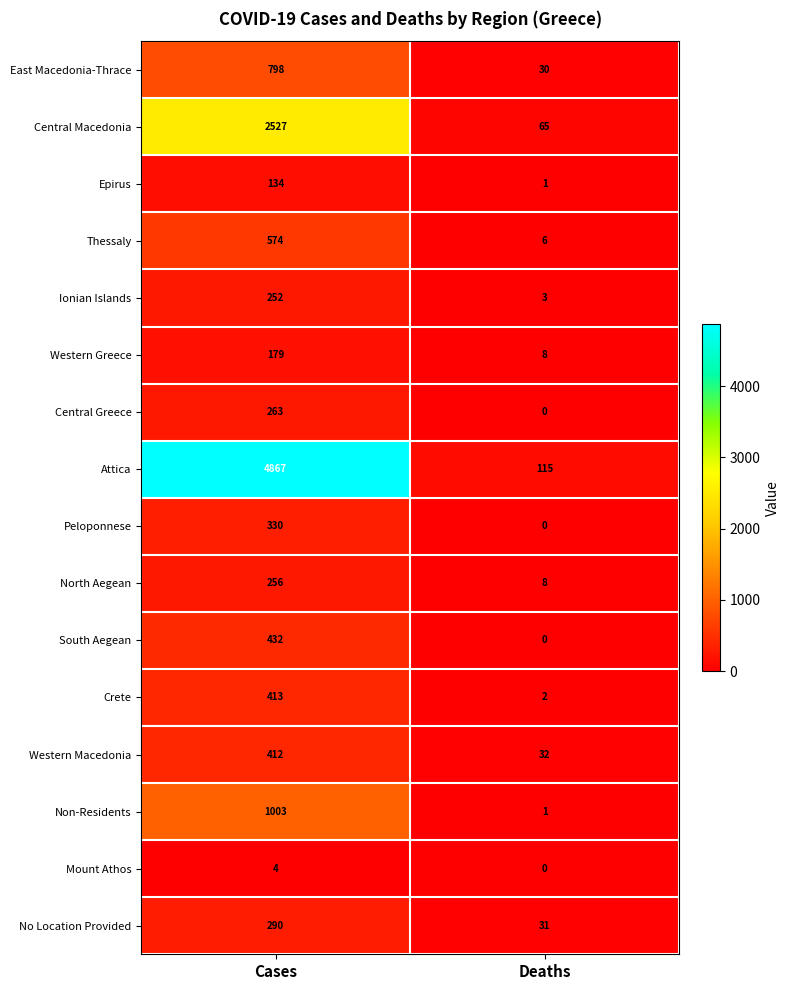

Which label corresponds to the largest value in the chart?

Cases